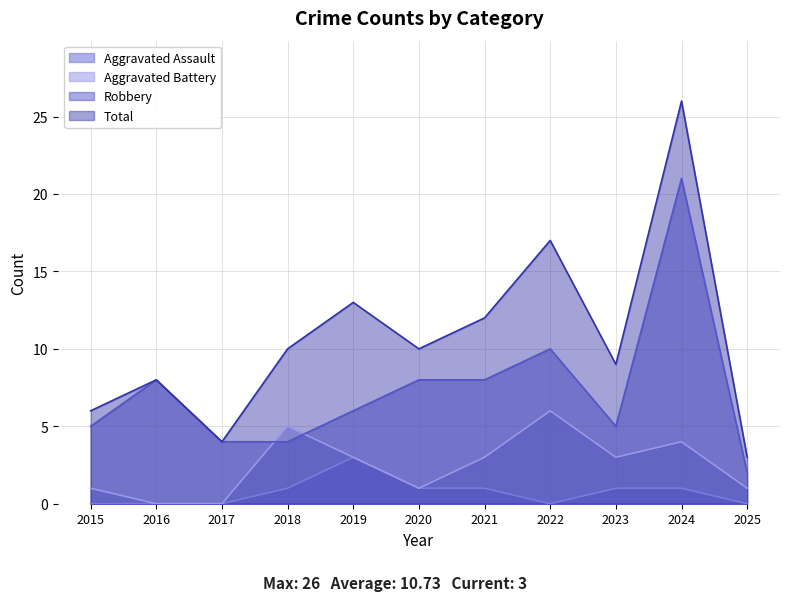

Where is Aggravated Battery nearest to the value 3?

2019